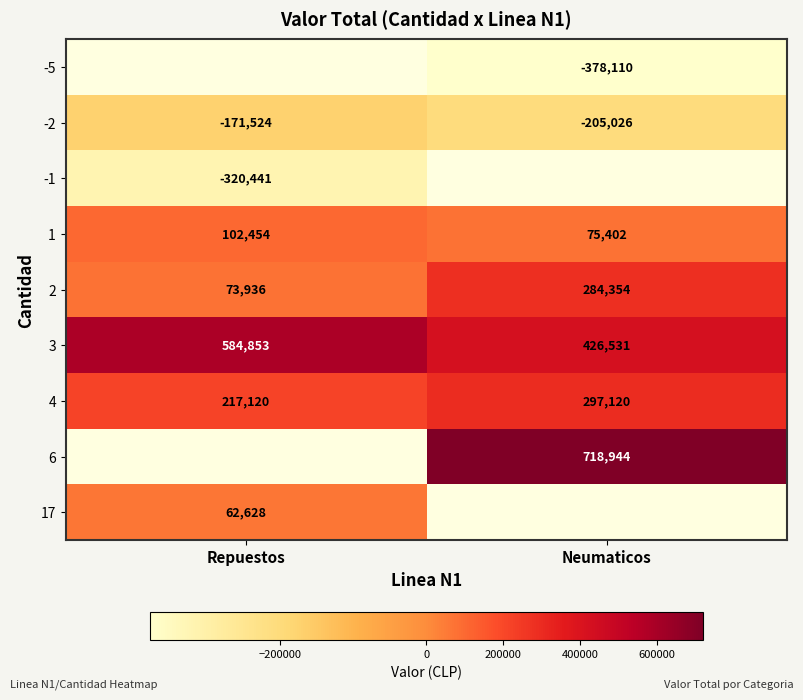

Count the 1 values in the range 75402 to 102454.

2